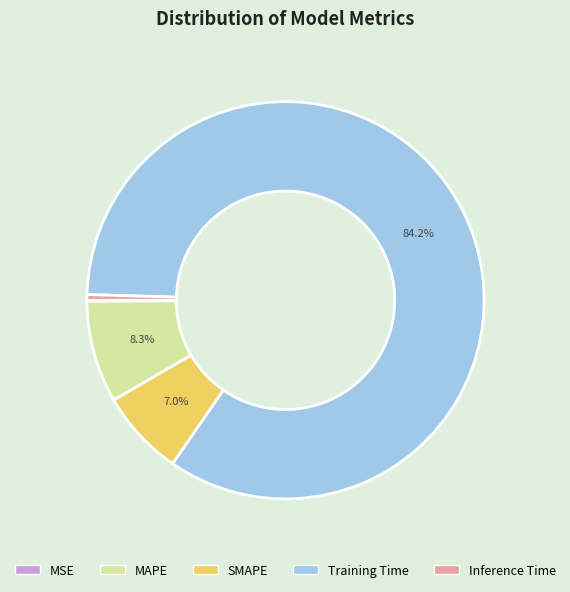

Which slice is the largest?

Training Time